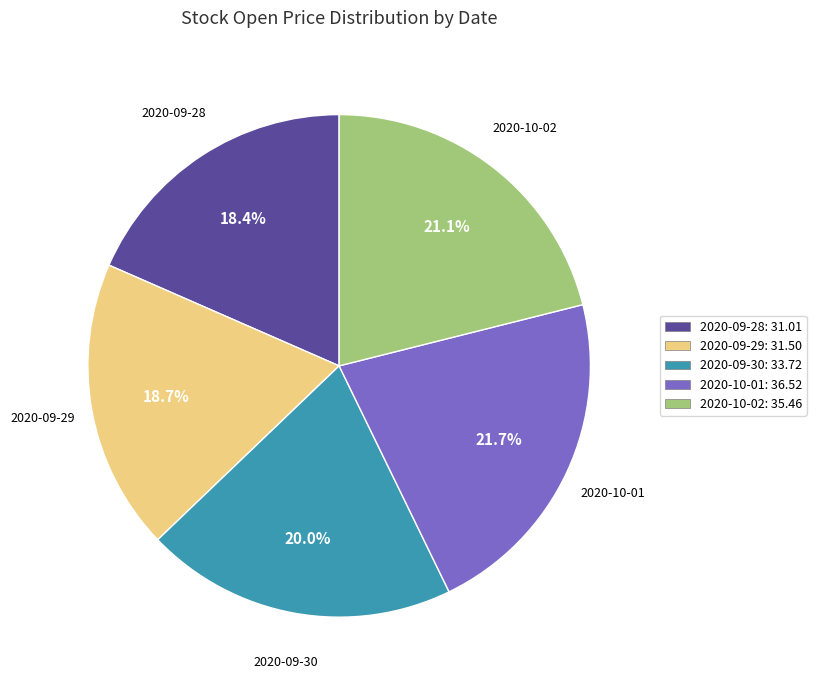

What portion of the pie excludes 2020-10-02?

78.9%